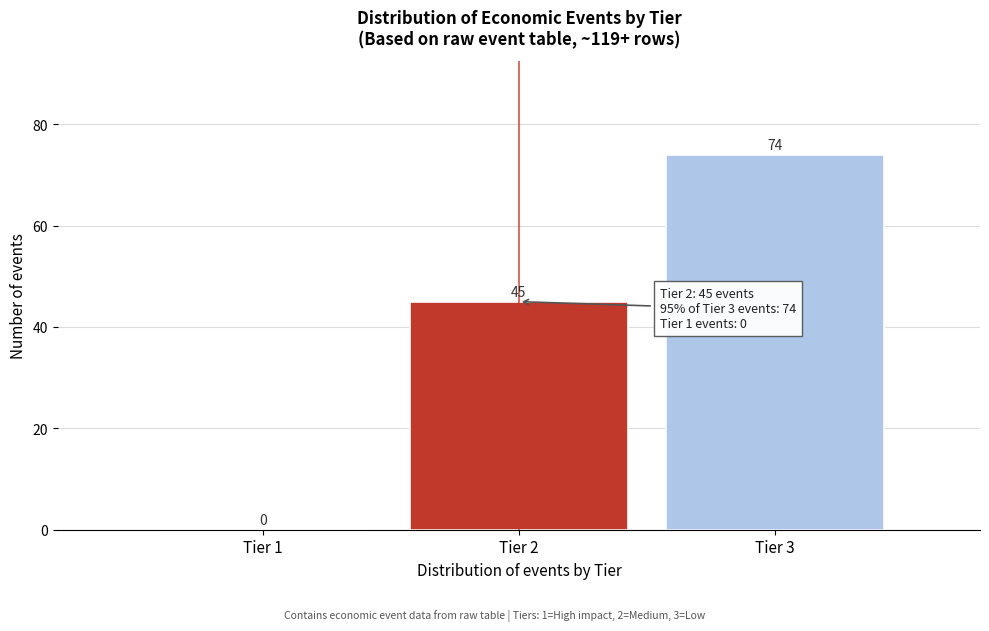

Reading left to right, list all the values displayed in this chart.

Tier 1=0	Tier 2=45	Tier 3=74